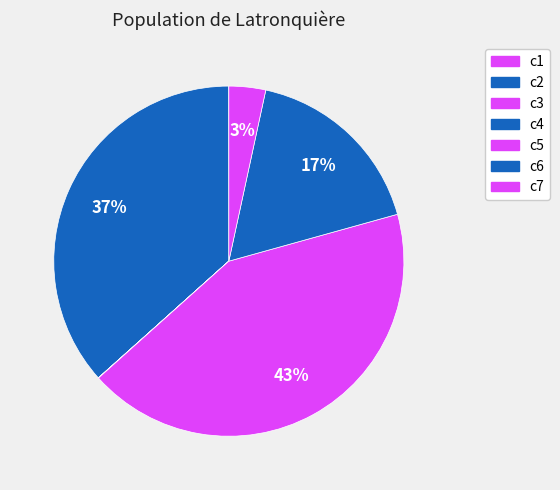

What is the change in value from c1 to c4?

+0.2